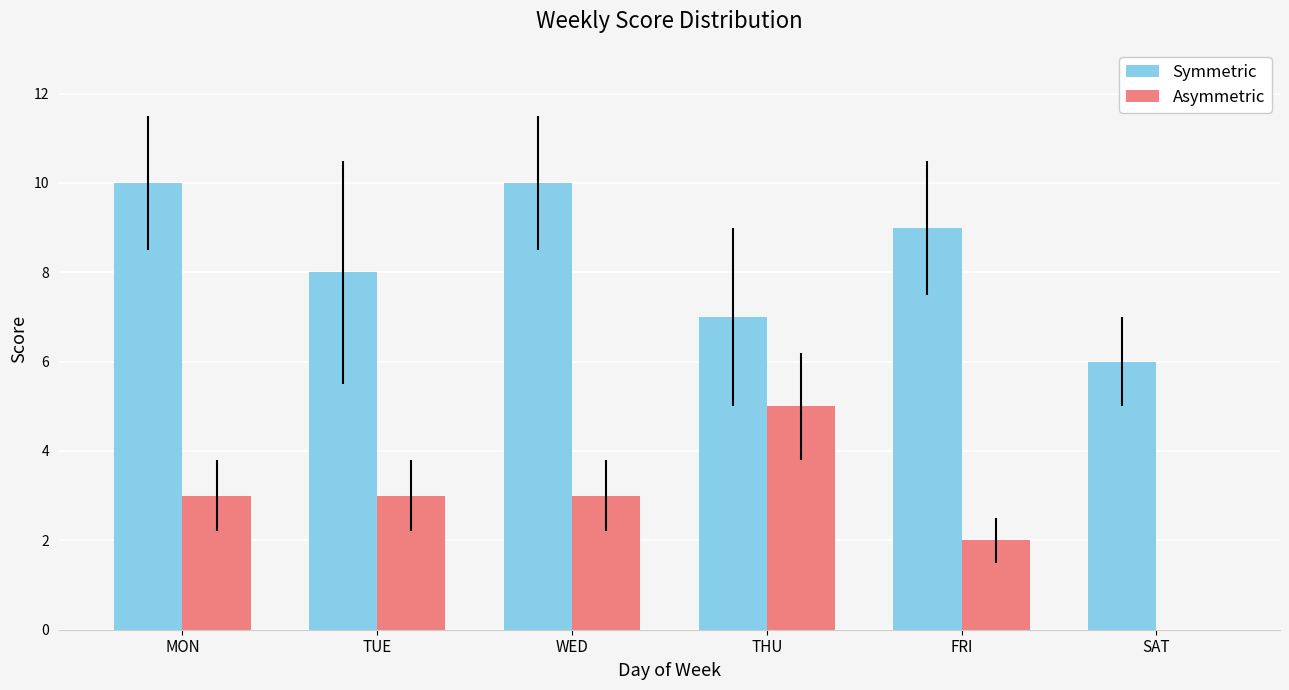

True or false: Symmetric has a value of 3 at MON.

False